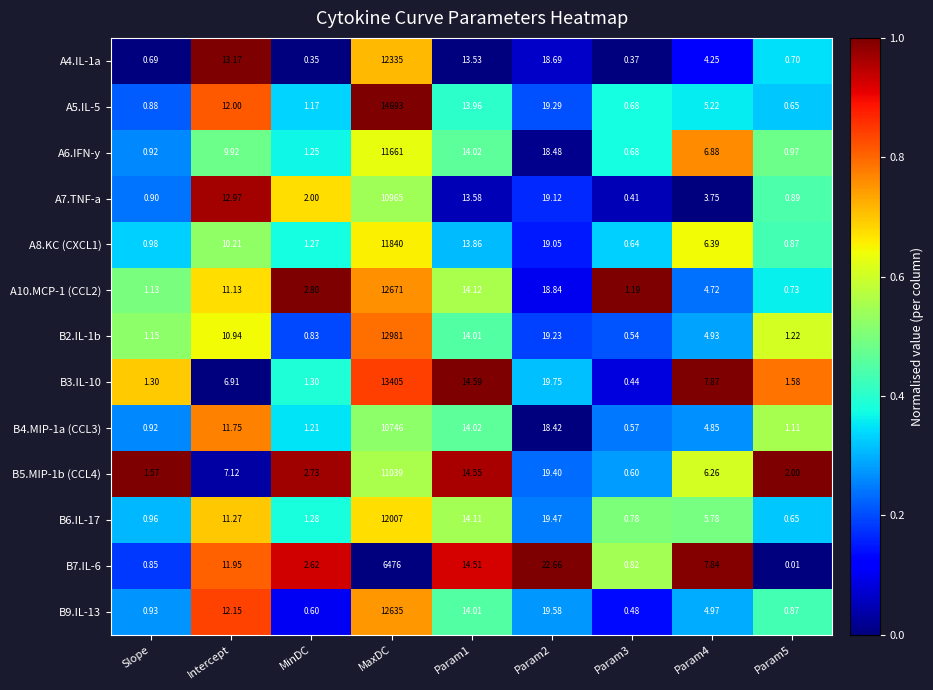

At which category is the sum across all series the highest?

MaxDC